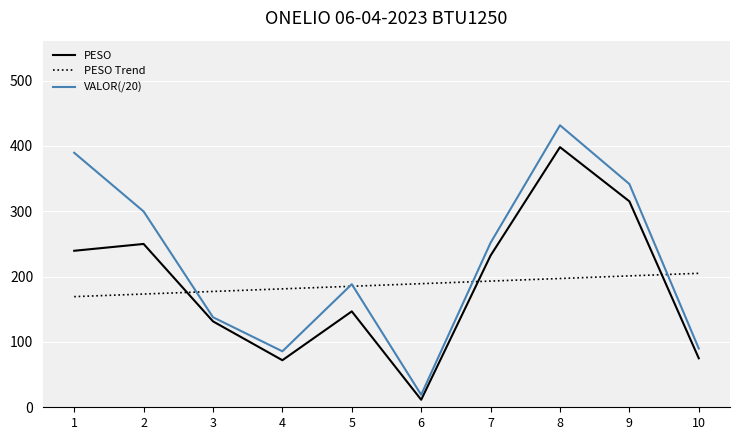

Is the value of PESO Trend at 10 greater than the value of PESO at 10?

Yes